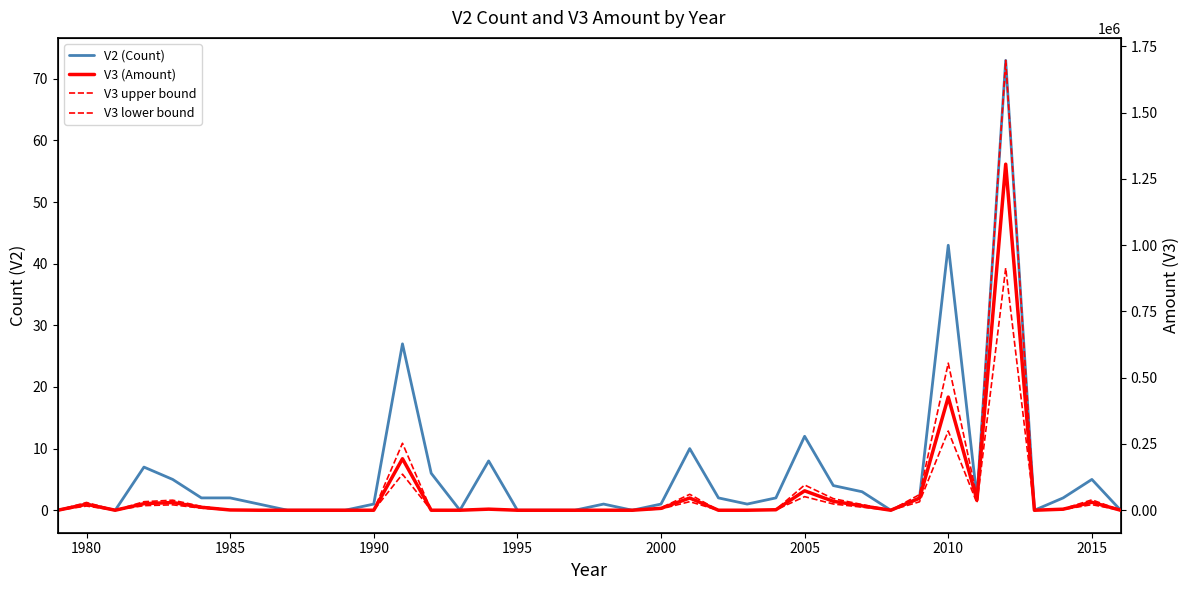

What value does the V3 (Amount) series have at 2005?

73238.4